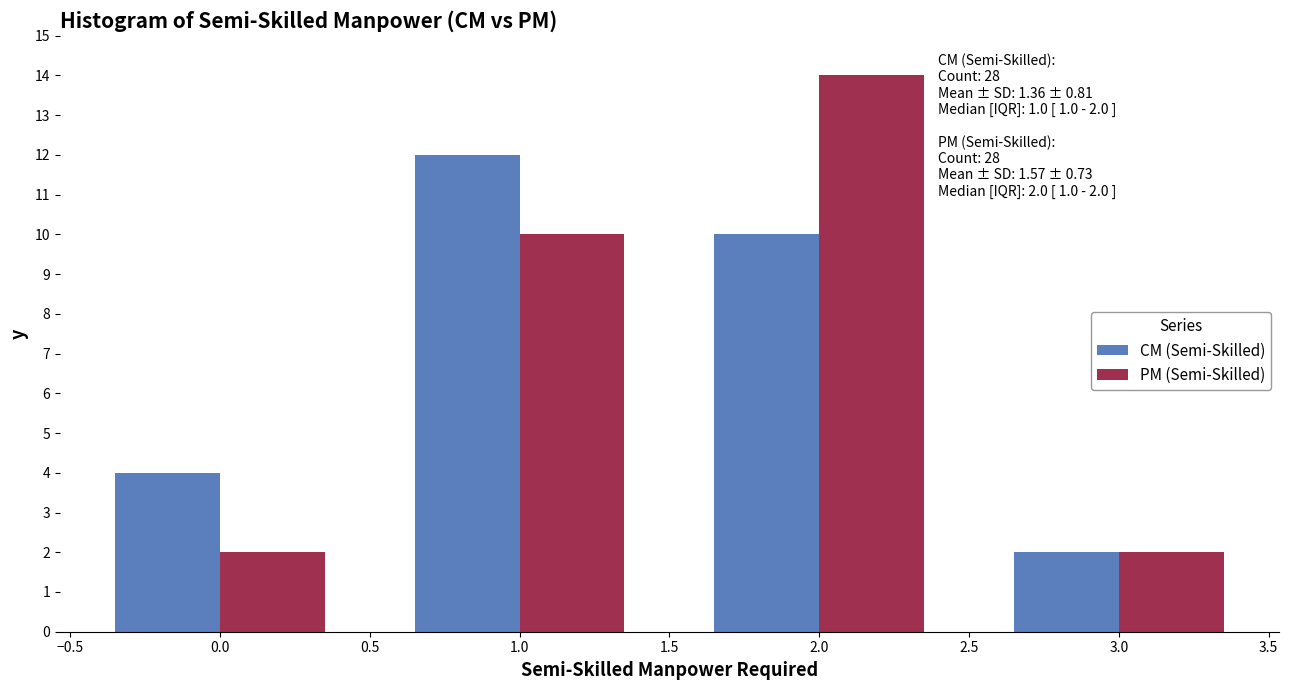

In the PM (Semi-Skilled) series, which range on the x-axis has the tallest bar?

1.5 to 2.5